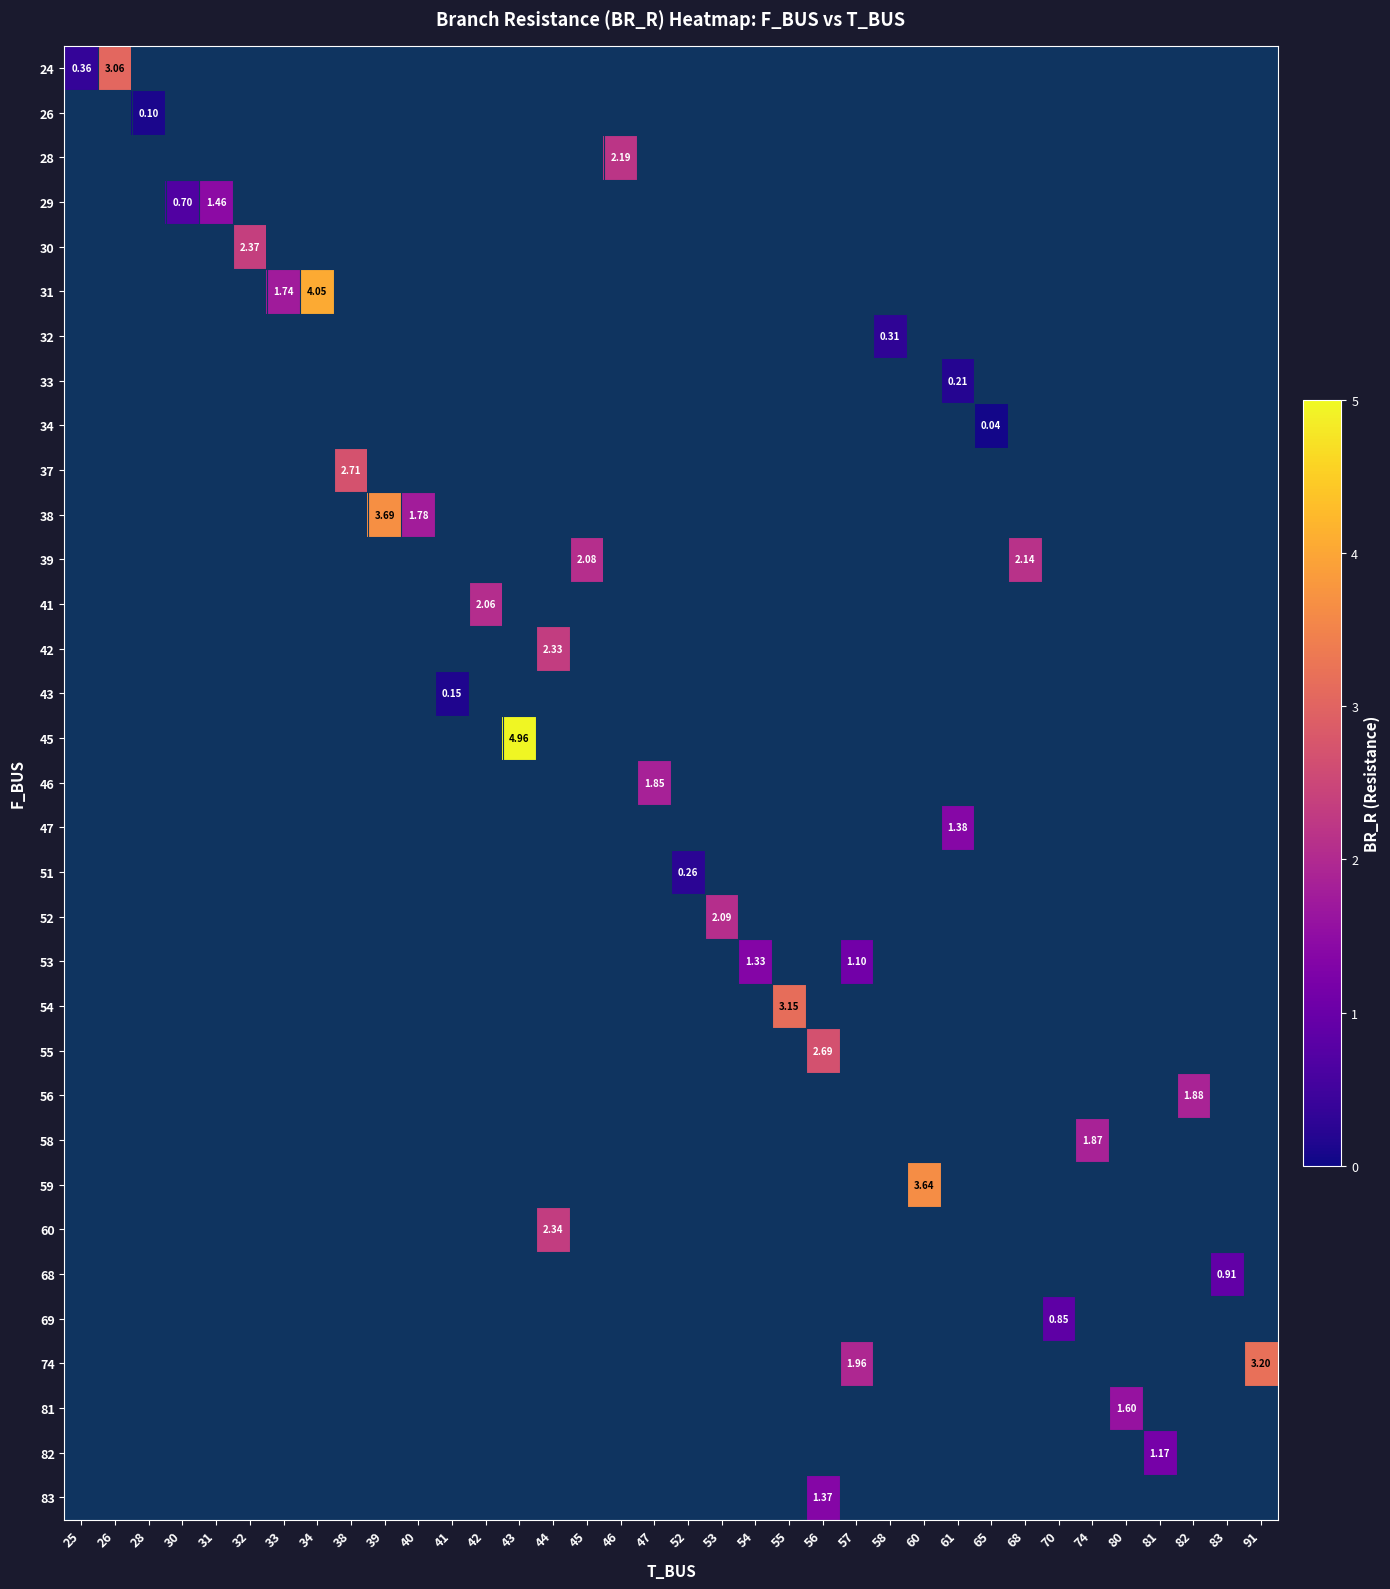

At how many categories does at least one series exceed 3?

7